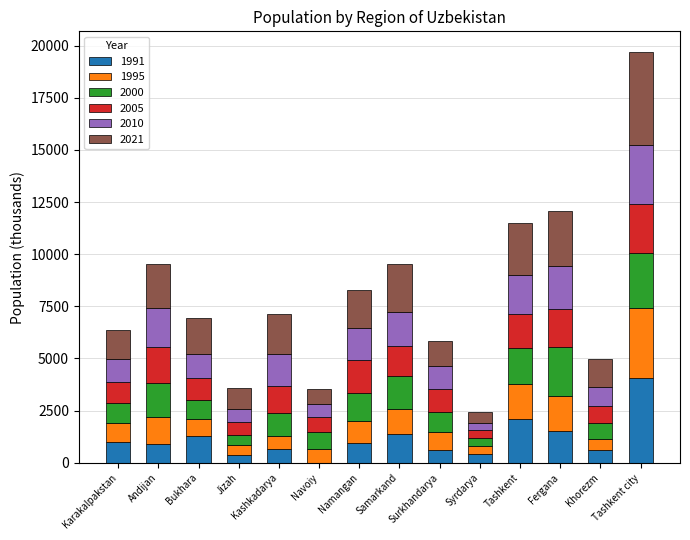

Which category has the highest value in the 1991 series?

Tashkent city